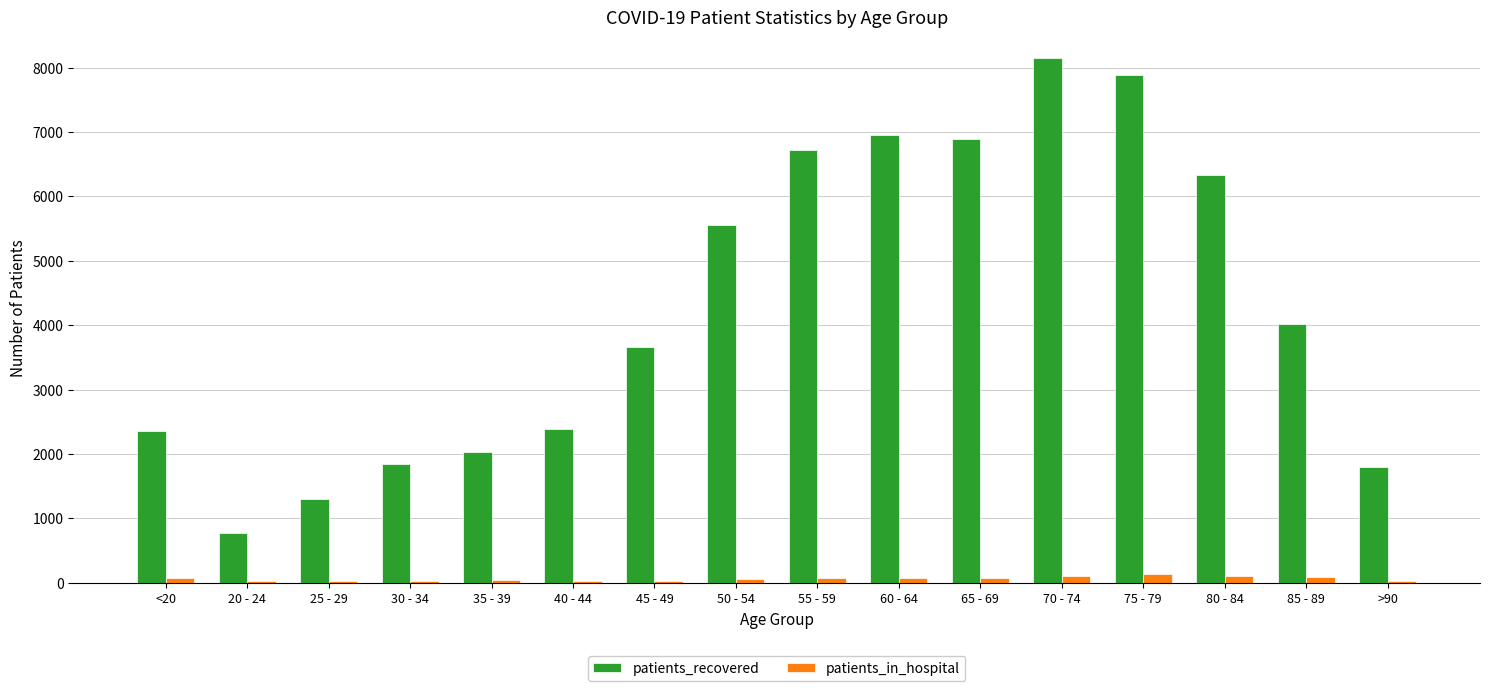

Which series has the largest range (max minus min)?

patients_recovered